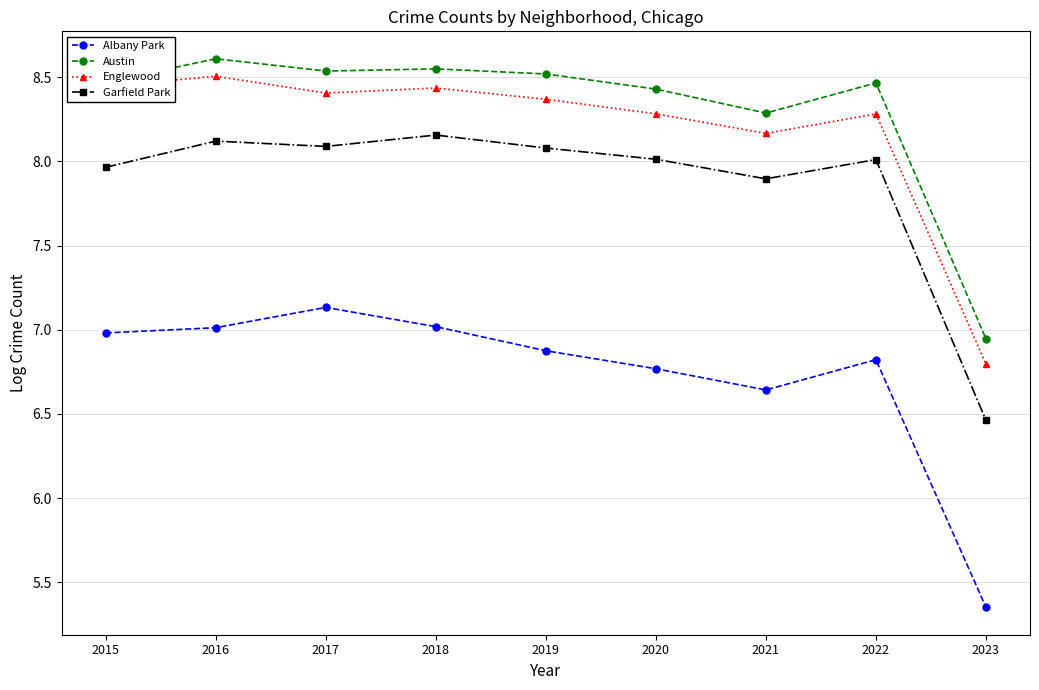

Rank the series at 2023 from lowest to highest value.

Albany Park, Garfield Park, Englewood, Austin